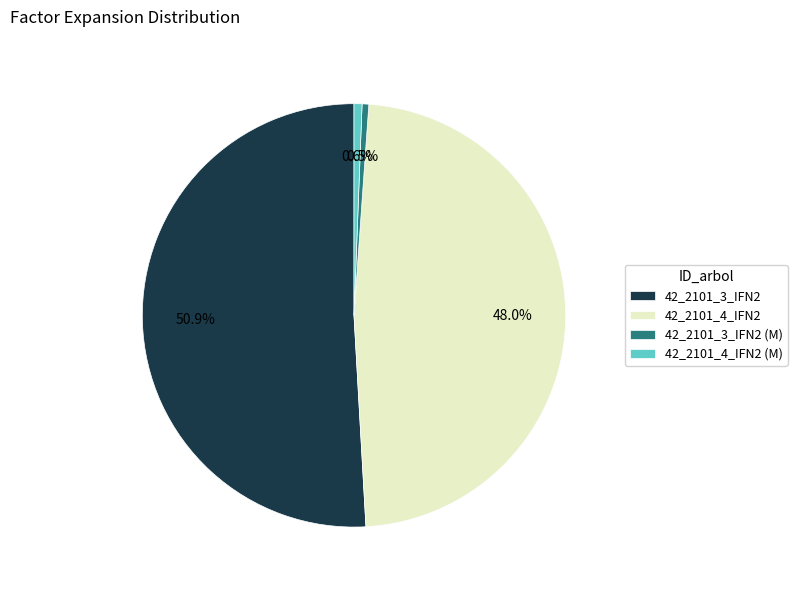

Between 42_2101_4_IFN2 (M) and 42_2101_4_IFN2, which is larger?

42_2101_4_IFN2